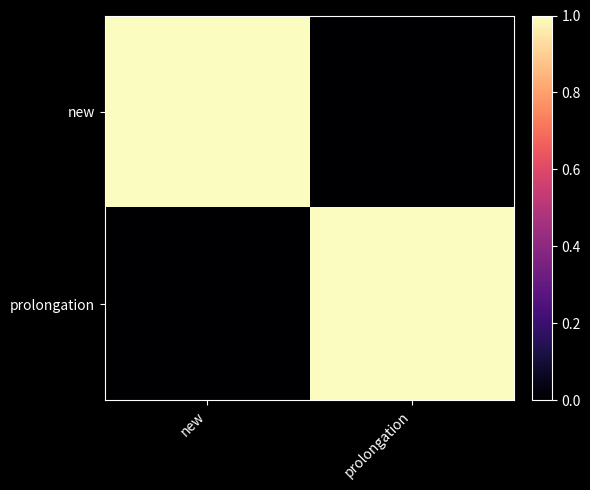

Rank the series at prolongation from highest to lowest value.

prolongation, new